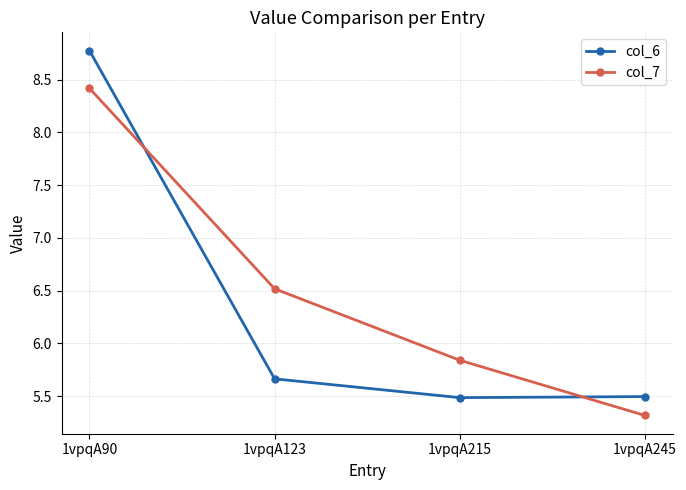

True or false: col_6 has more than 1 points higher than both neighbors.

False